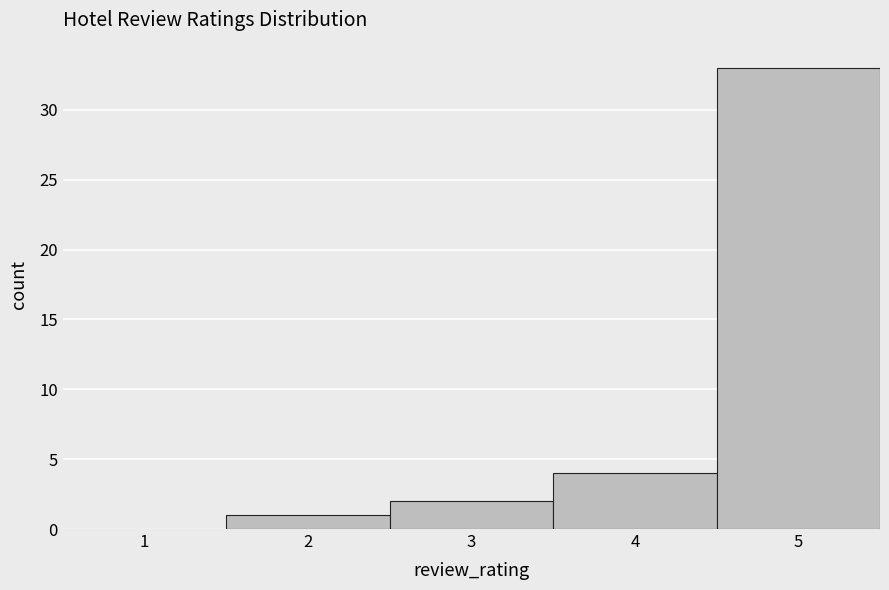

Reading left to right, list every bar in this chart as the range it spans on the x-axis followed by its height. The values are not printed on the chart, so give them approximately, as read against the axis.

0.5 to 1.5: 0
1.5 to 2.5: 1
2.5 to 3.5: 2
3.5 to 4.5: 4
4.5 to 5.5: 33